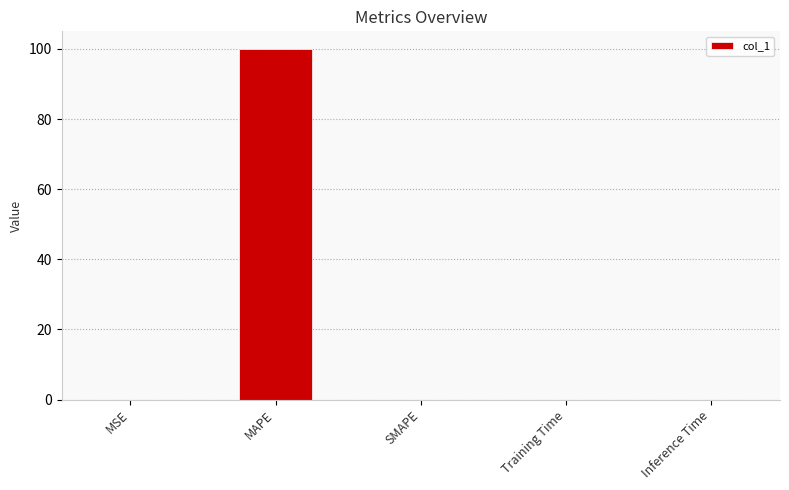

Is it true that the value at SMAPE is 0.0?

True